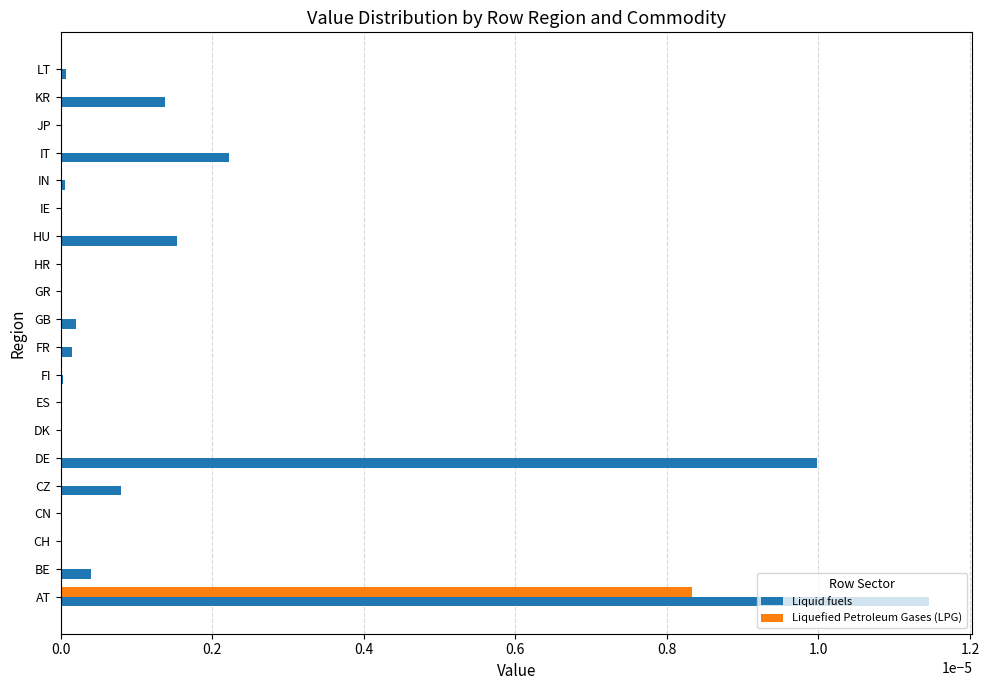

How many distinct data groups are displayed?

2